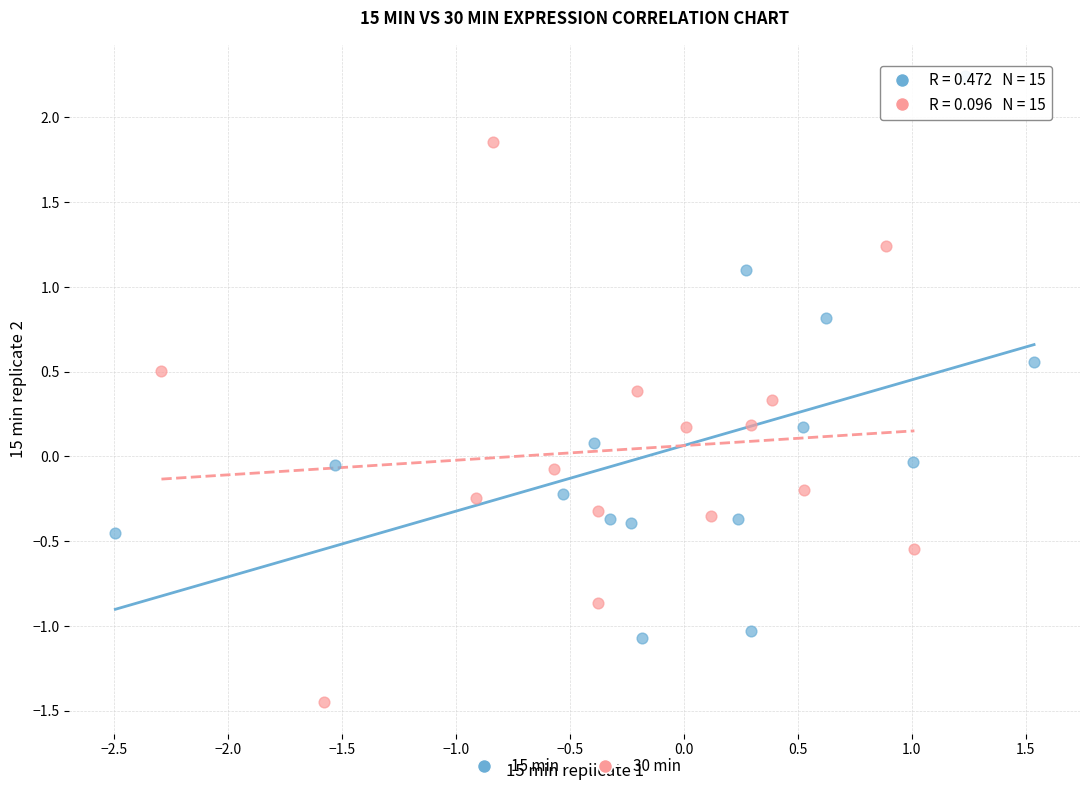

Which series reaches the minimum Y coordinate?

30 min